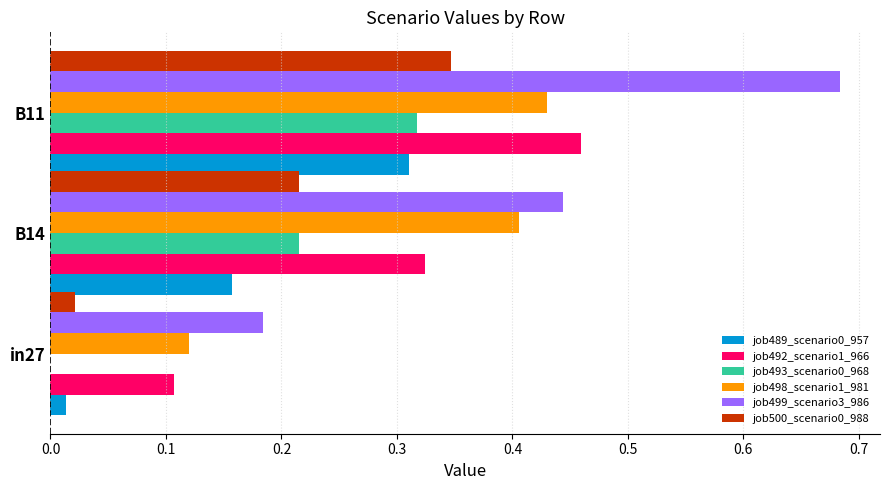

Where is job493_scenario0_968 nearest to the value 0?

in27